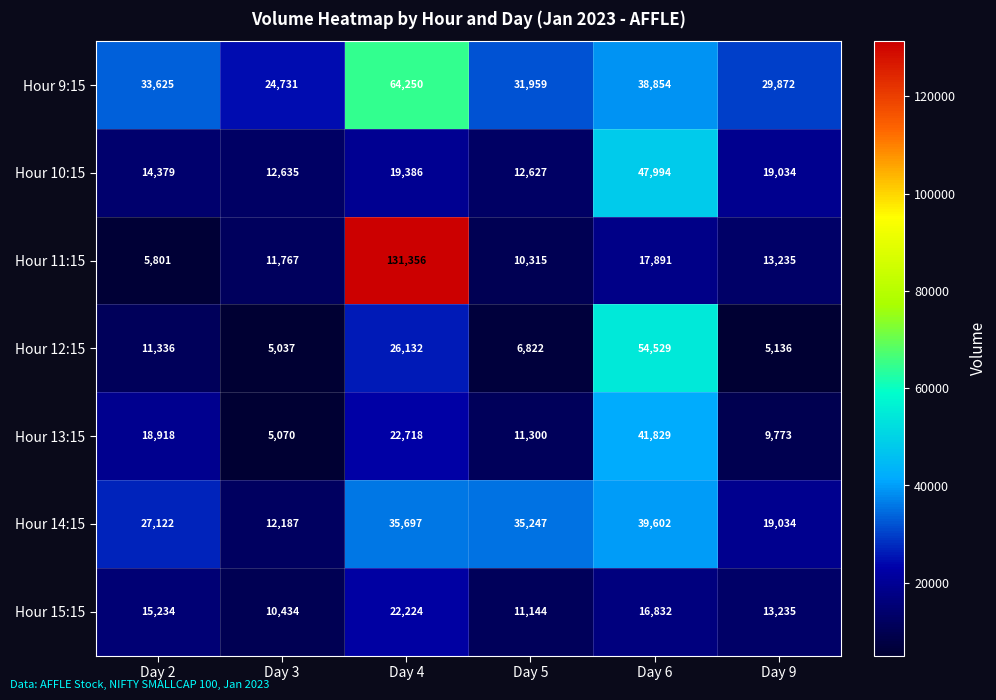

How many categories are shown in the chart?

6